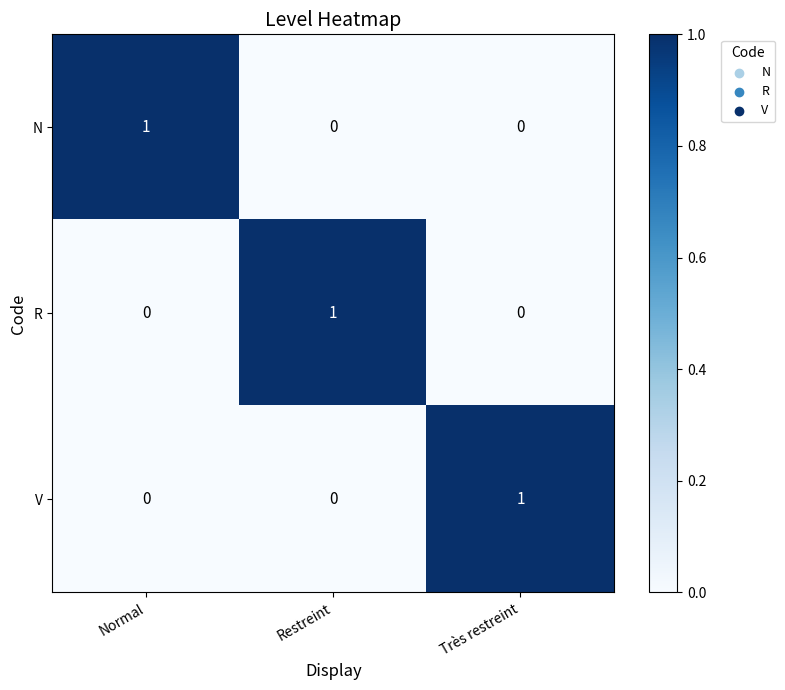

The R series shows 0 at Très restreint. True or false?

True